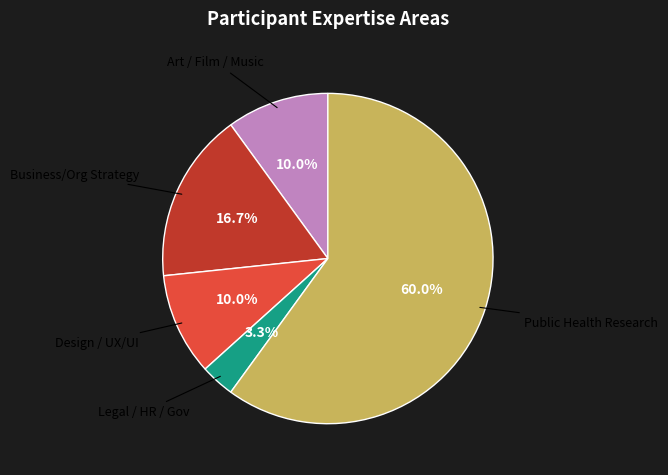

Is there any slice that represents more than half of the pie?

Yes